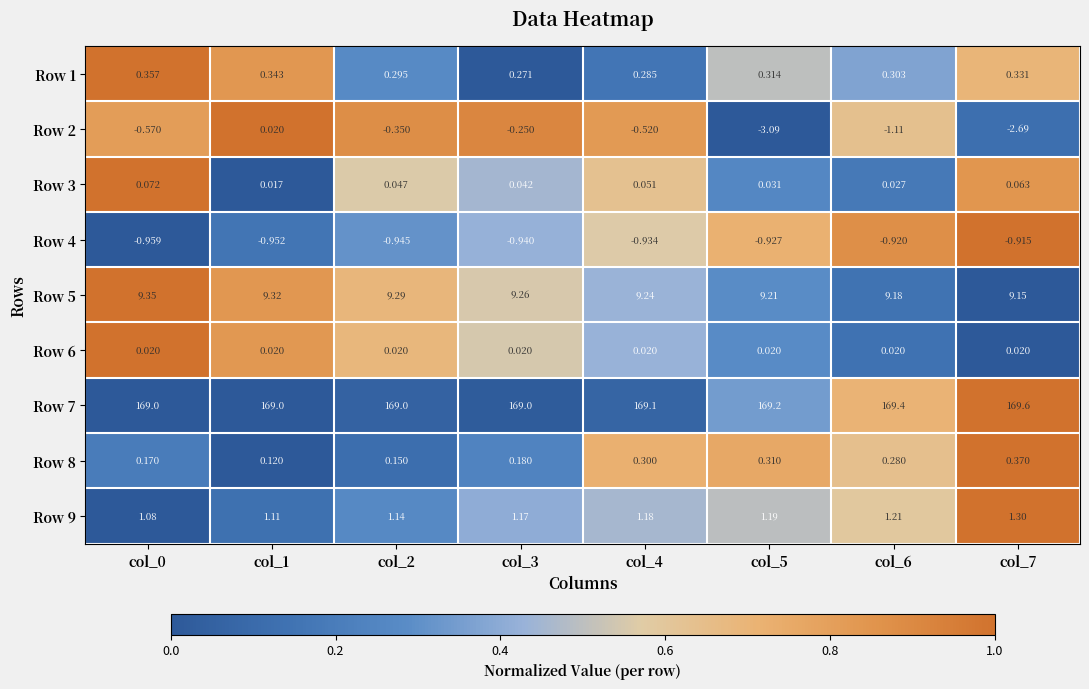

Is the value of Row 6 at col_7 greater than the value of Row 9 at col_5?

No